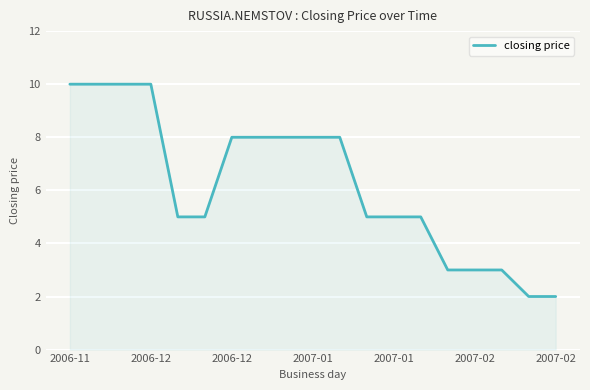

What is the difference between the maximum and minimum values?

8